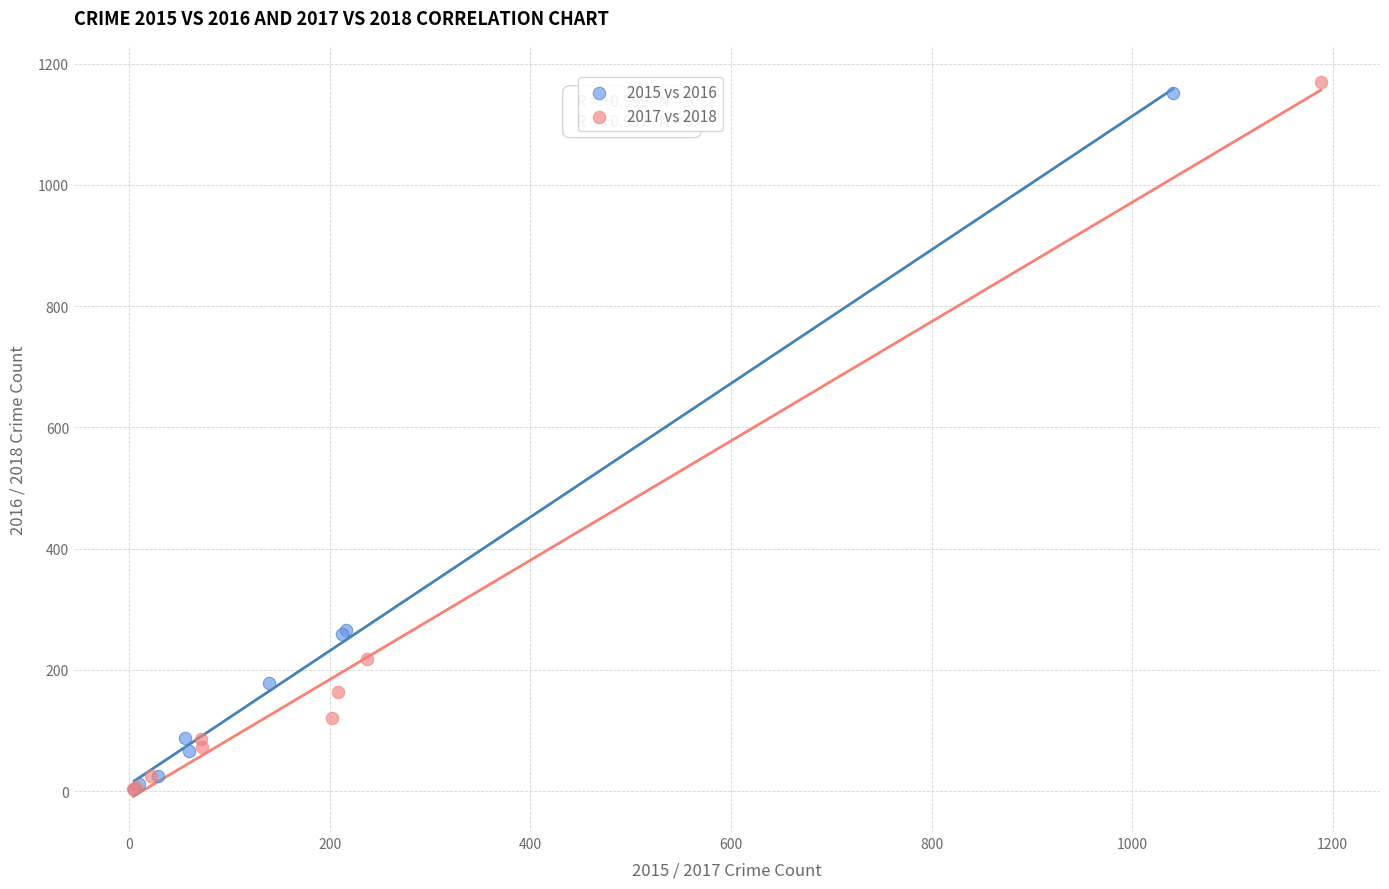

What are all the series names shown in the legend?

2015 vs 2016, 2017 vs 2018